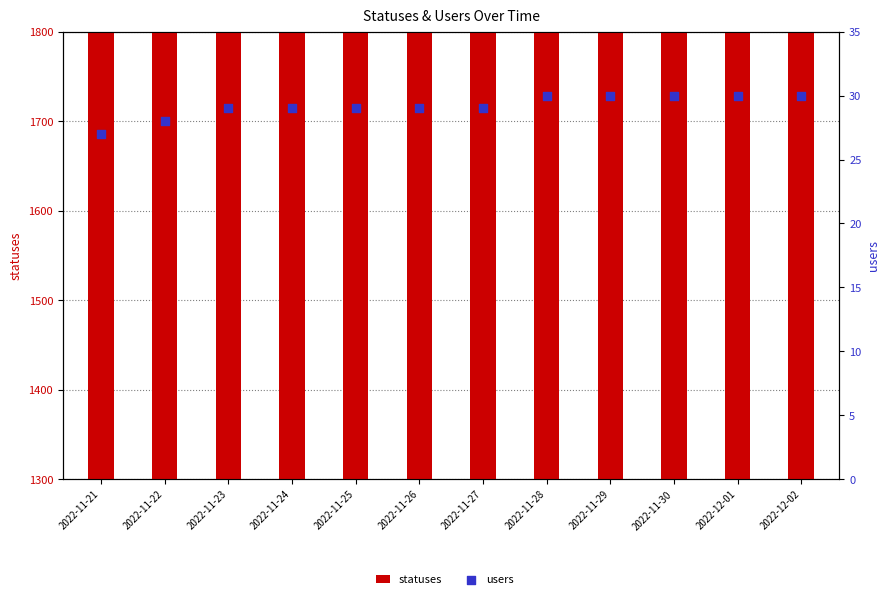

At which category is the sum across all series the highest?

2022-12-02